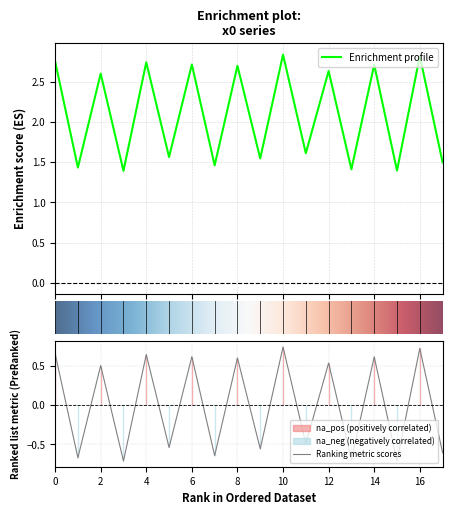

List the labels in order of value, smallest first.

3, 15, 13, 1, 7, 17, 9, 5, 11, 2, 12, 8, 14, 6, 4, 0, 16, 10